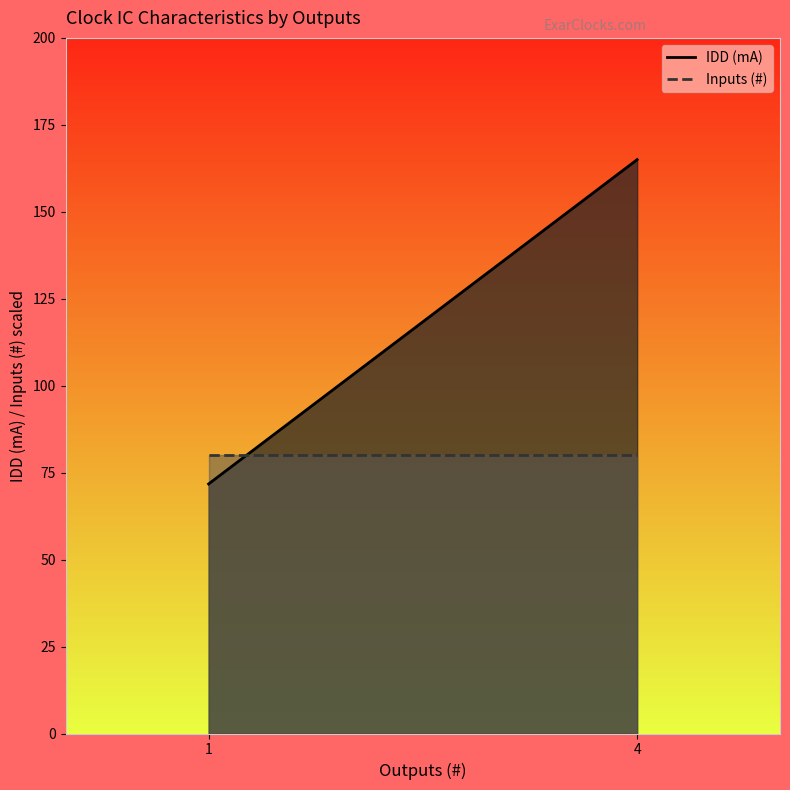

What is the total value across all series at 4?

245.0